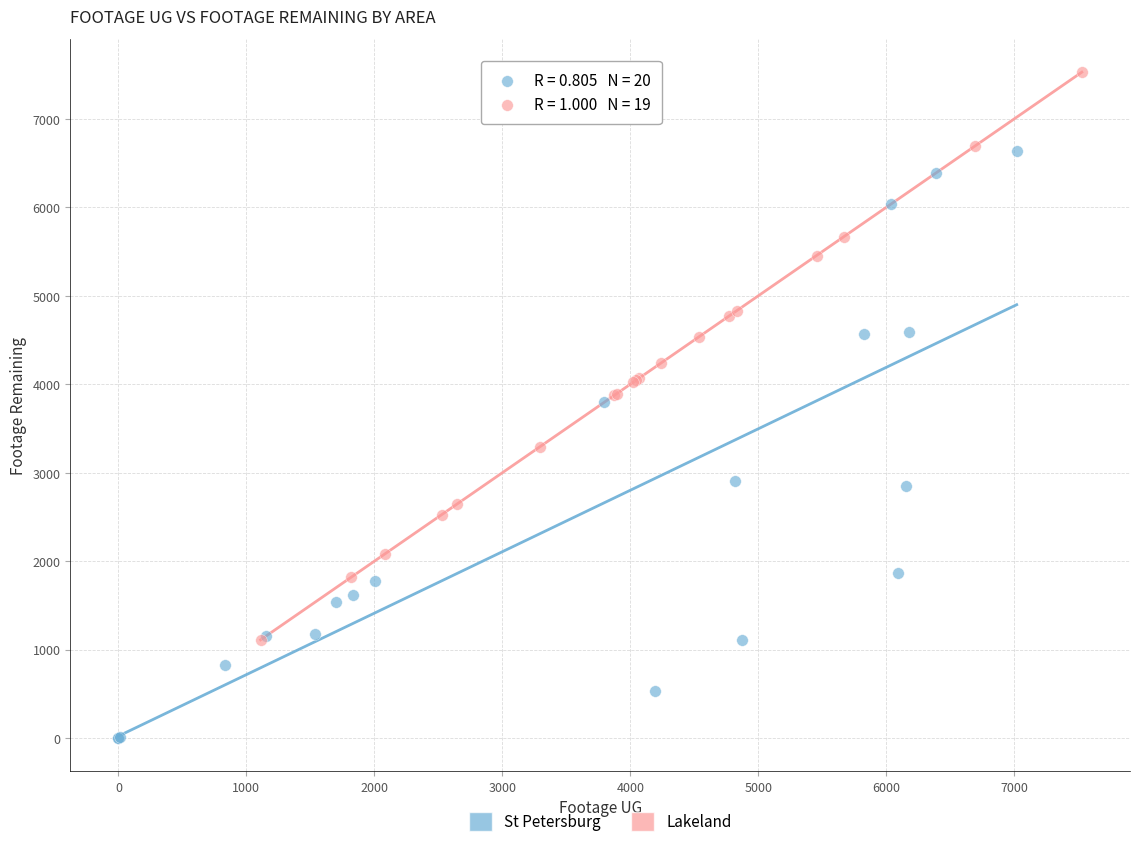

Which series reaches the maximum Y coordinate?

Lakeland